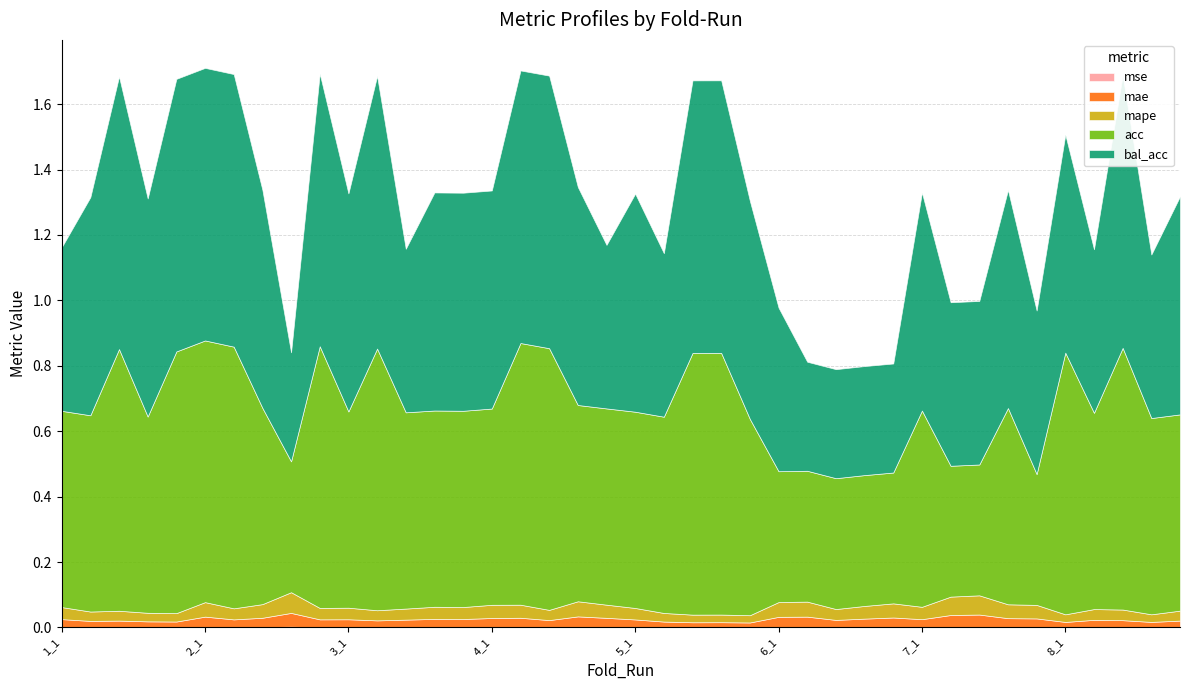

Which series has the largest total across all categories?

bal_acc